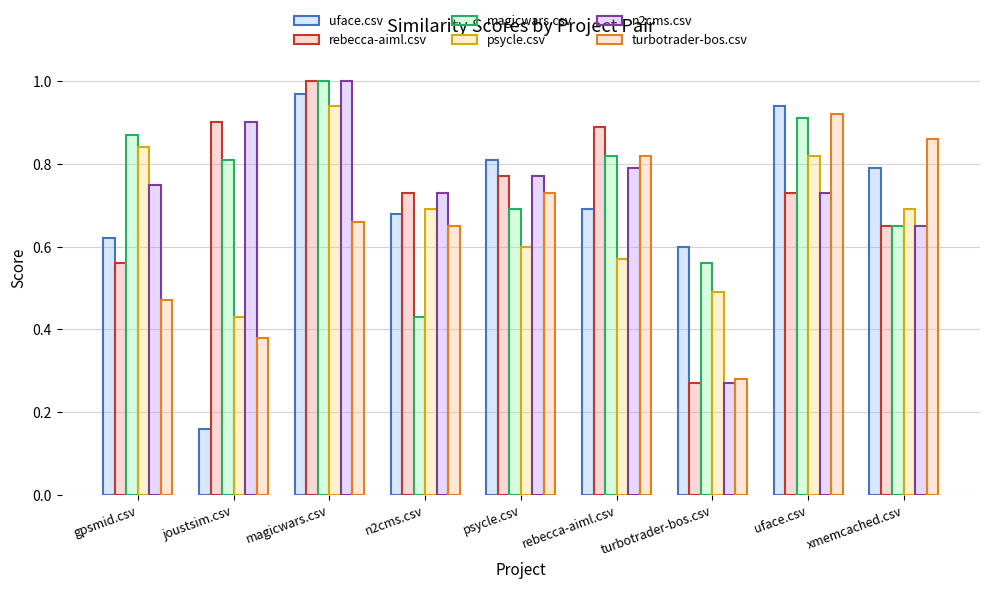

How many bars are there in each group?

6